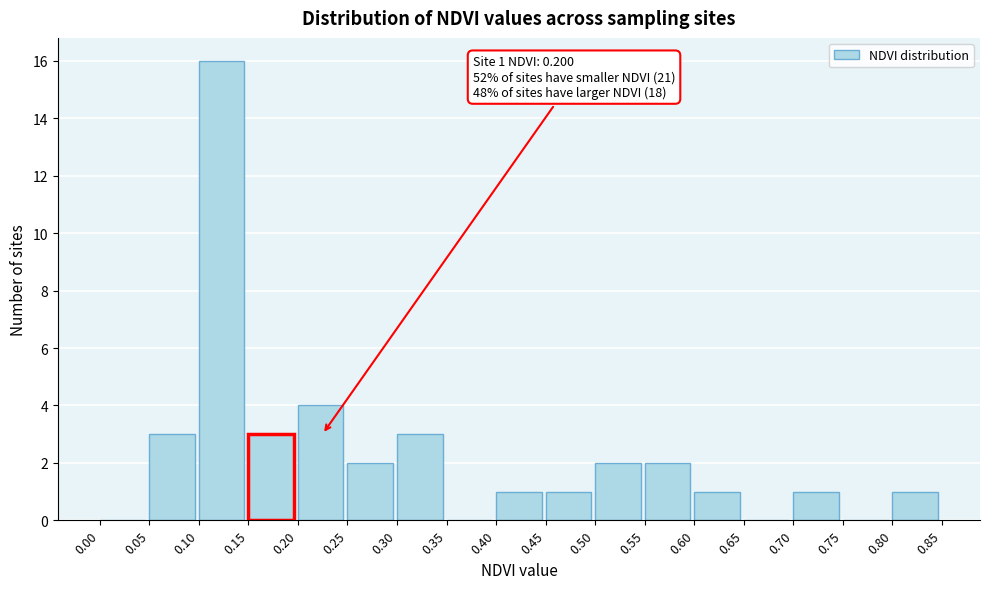

Over which range of the x-axis is the bar tallest?

0.10 to 0.15